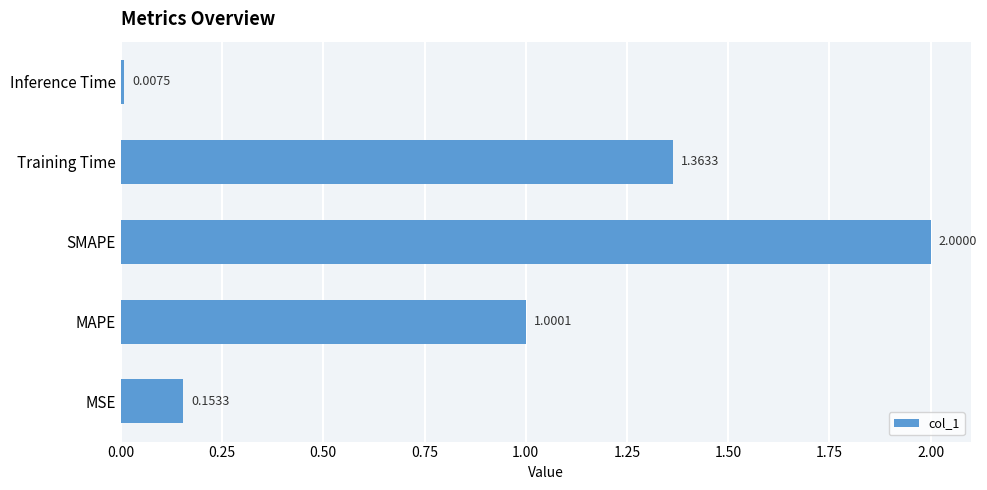

Between MSE and Training Time, which is larger?

Training Time